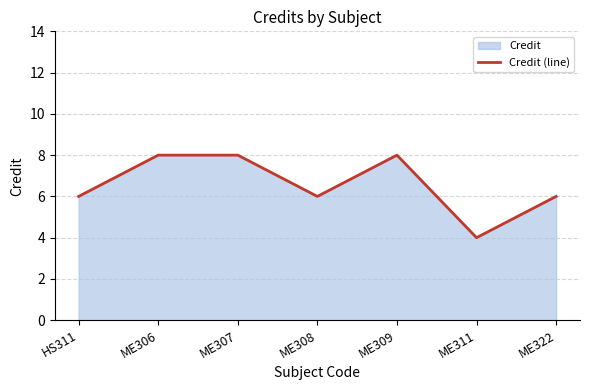

What is the difference between the maximum and minimum values?

4